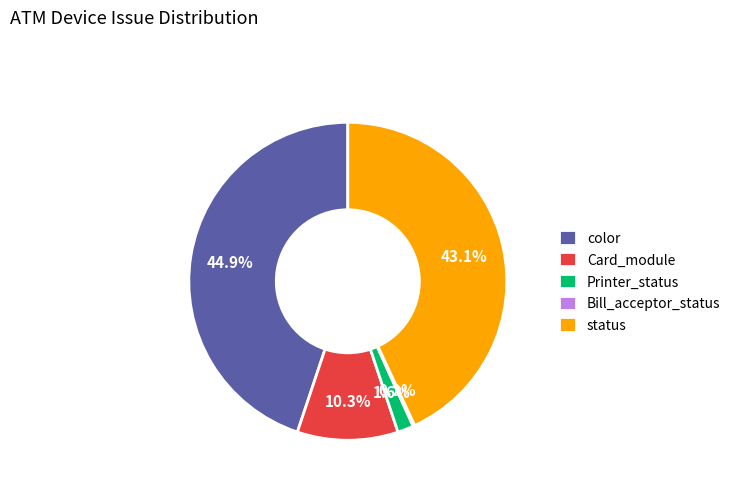

Does Printer_status represent more than half of the total?

No